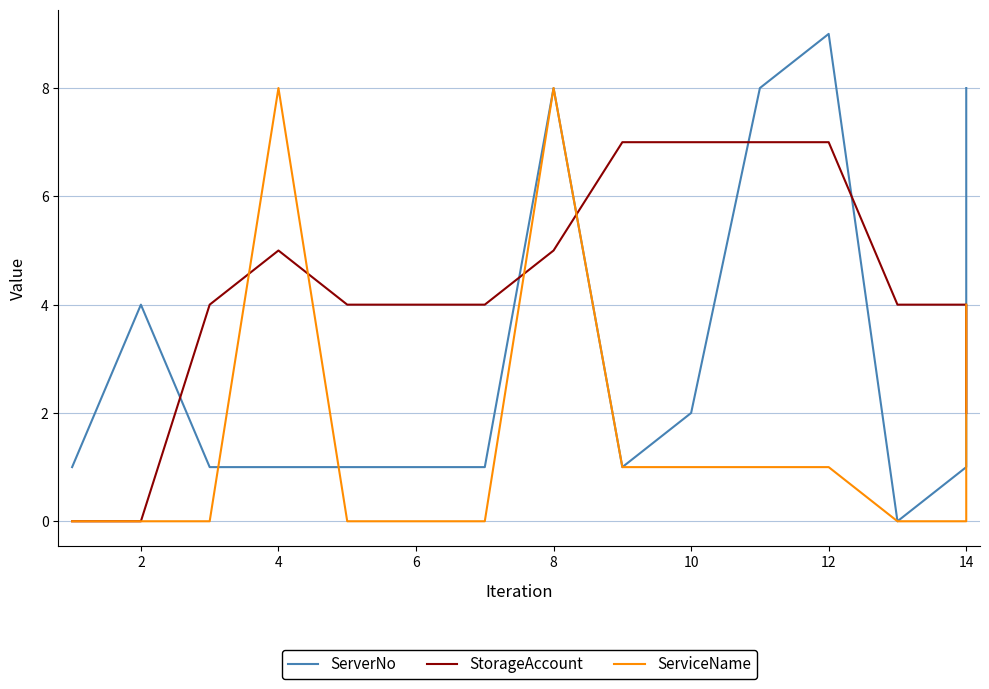

Which series has the largest total across all categories?

StorageAccount